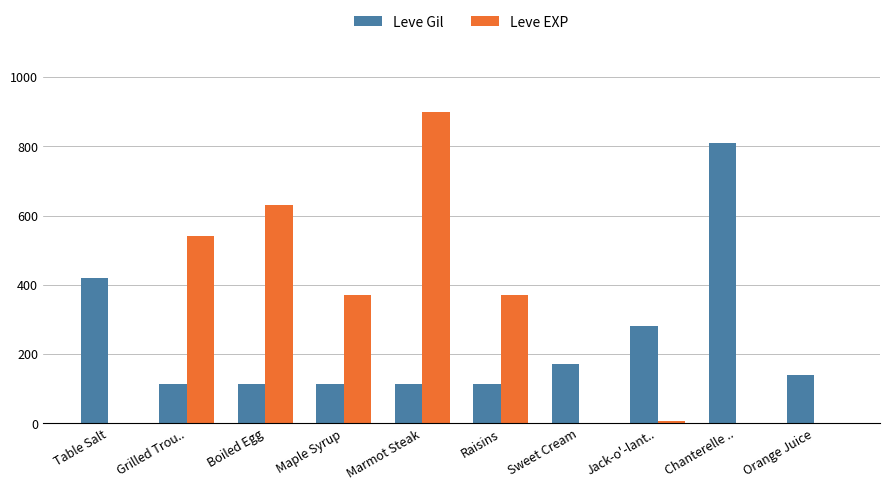

How many categories are shown in the chart?

10